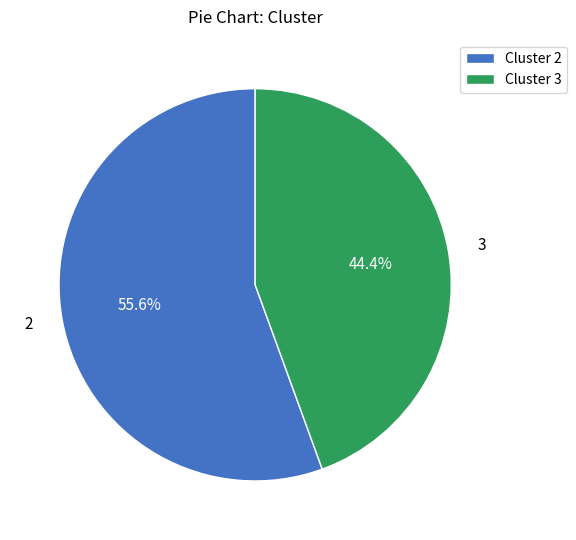

What is the smallest slice in the pie chart?

3